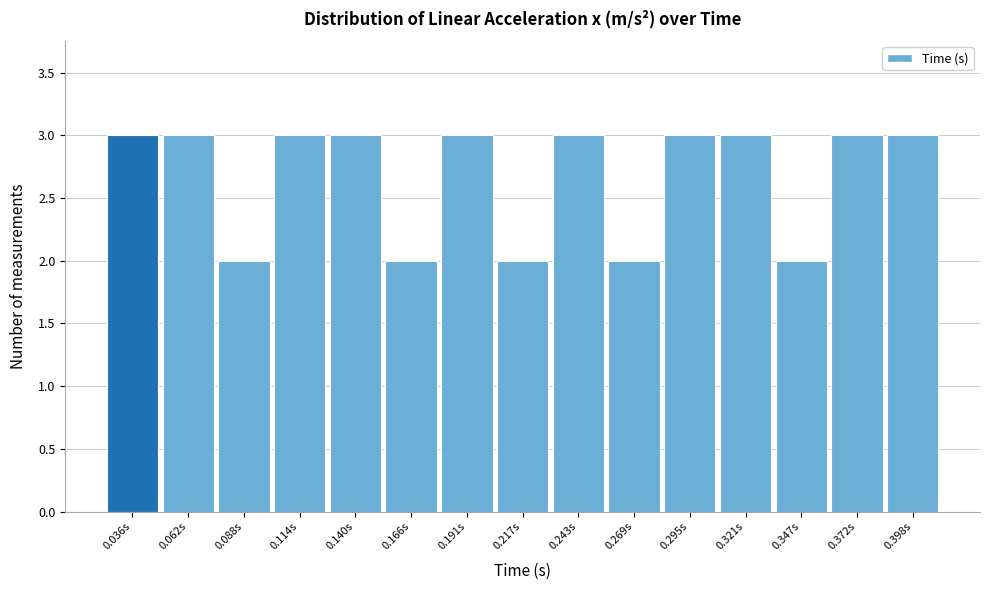

Reading left to right, transcribe this chart: for each bar, give the range it covers on the x-axis and its height. Neither the bar edges nor the heights are printed on the chart, so give them approximately, as read against the axes.

0.025 to 0.050: 3
0.050 to 0.075: 3
0.075 to 0.100: 2
0.100 to 0.125: 3
0.125 to 0.155: 3
0.155 to 0.180: 2
0.180 to 0.205: 3
0.205 to 0.230: 2
0.230 to 0.255: 3
0.255 to 0.280: 2
0.280 to 0.310: 3
0.310 to 0.335: 3
0.335 to 0.360: 2
0.360 to 0.385: 3
0.385 to 0.410: 3